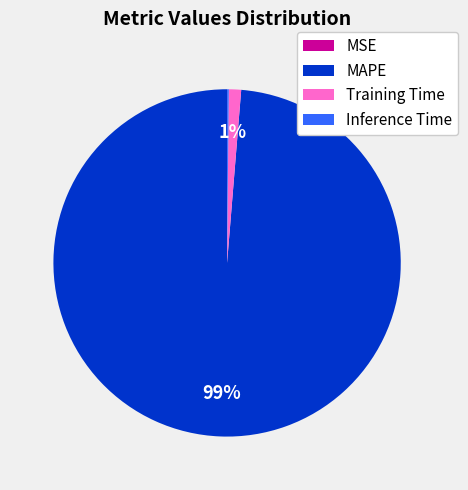

Is it true that MAPE is 89% of the pie?

False